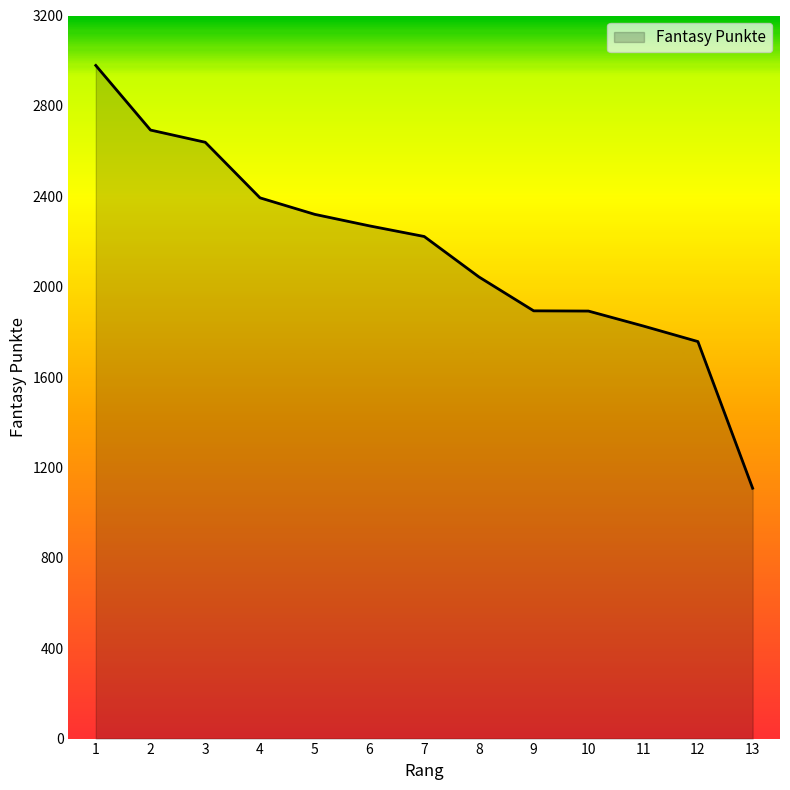

What is the approximate value at 1, to the nearest 10?

2980